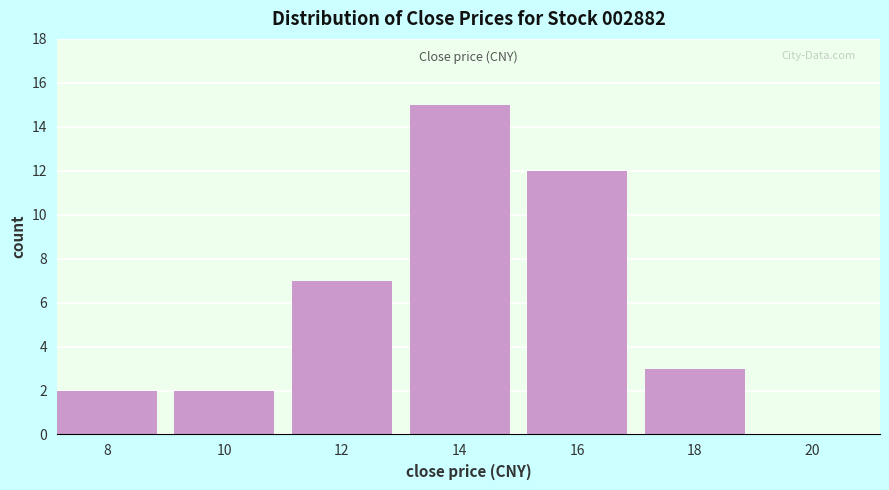

Reading left to right, list all the values displayed in this chart.

8=2	10=2	12=7	14=15	16=12	18=3	20=0